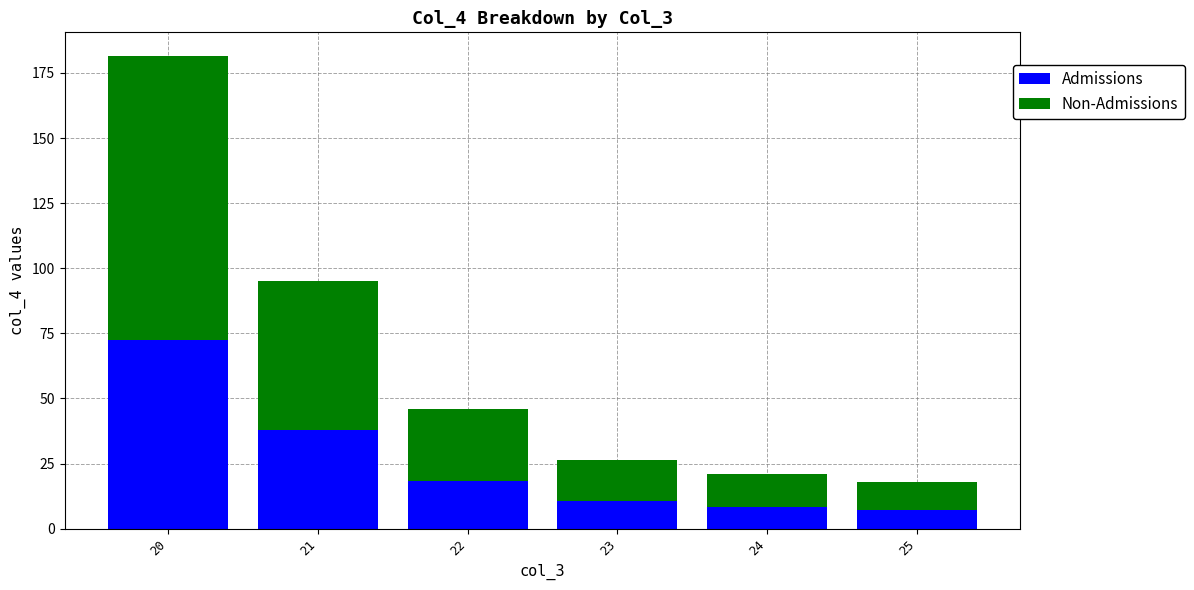

What is the value of the Admissions bar at the 3rd from the left?

18.5